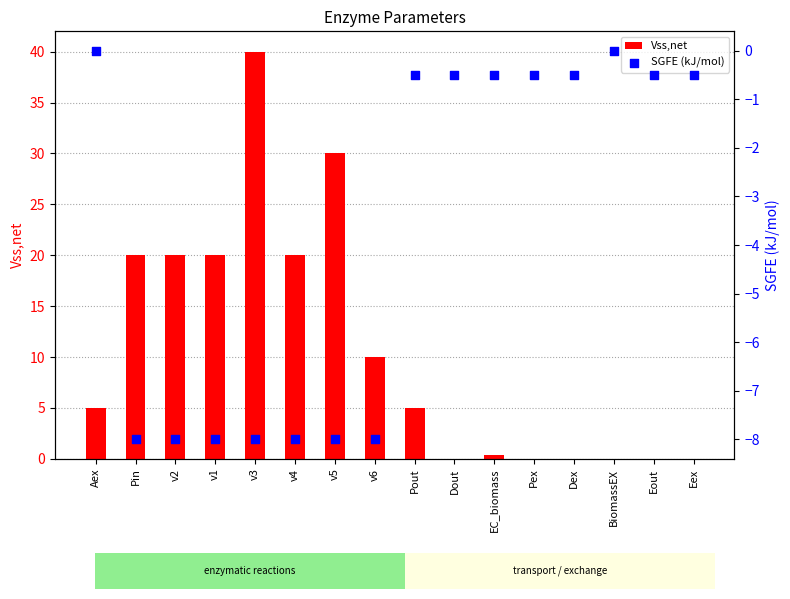

Which series has the largest Y range (max minus min)?

Vss,net